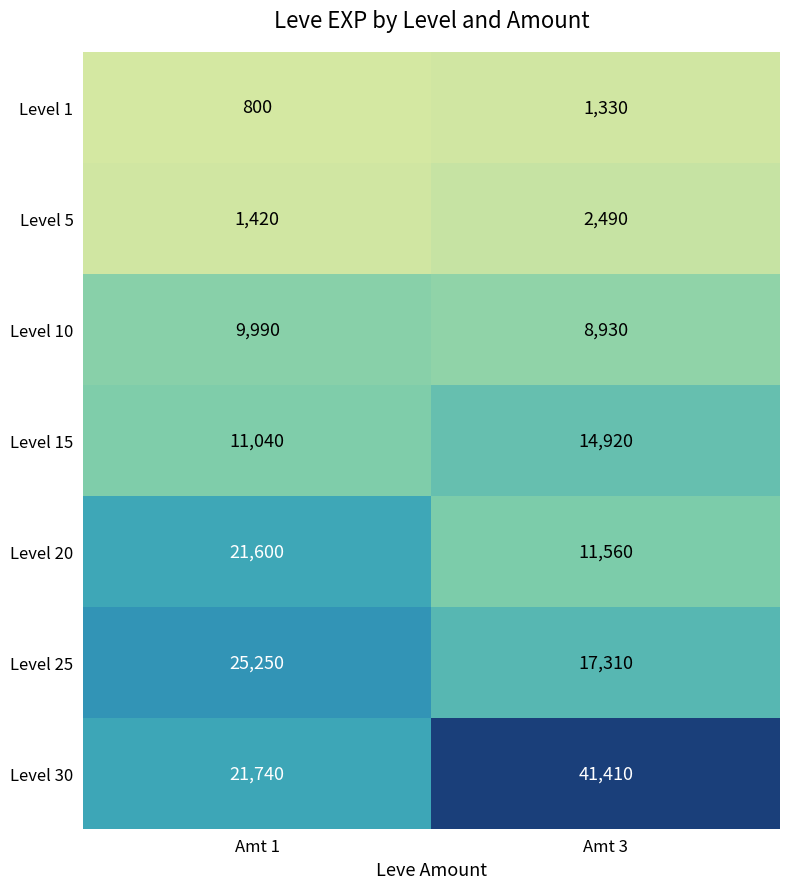

Which series has the widest spread of values?

Level 30